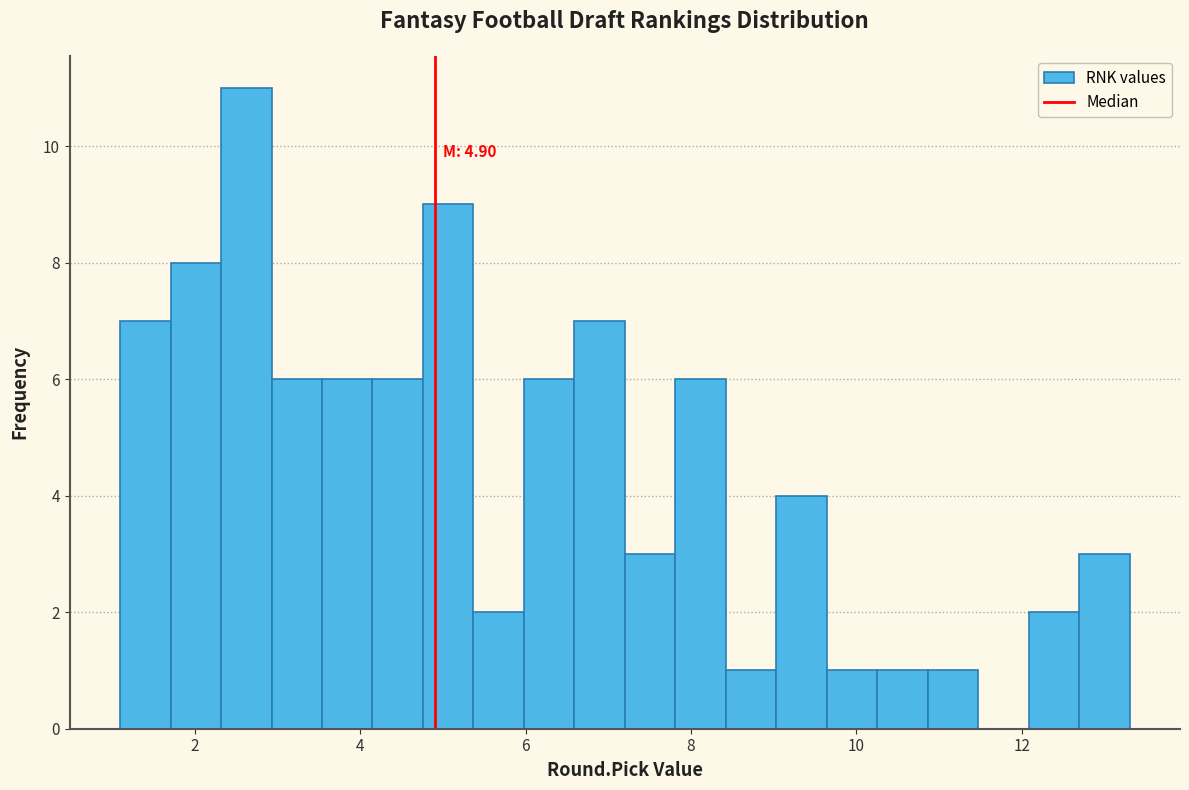

Around what value on the x-axis is the tallest bar? Give the approximate position of its centre, as read against the axis.

2.6